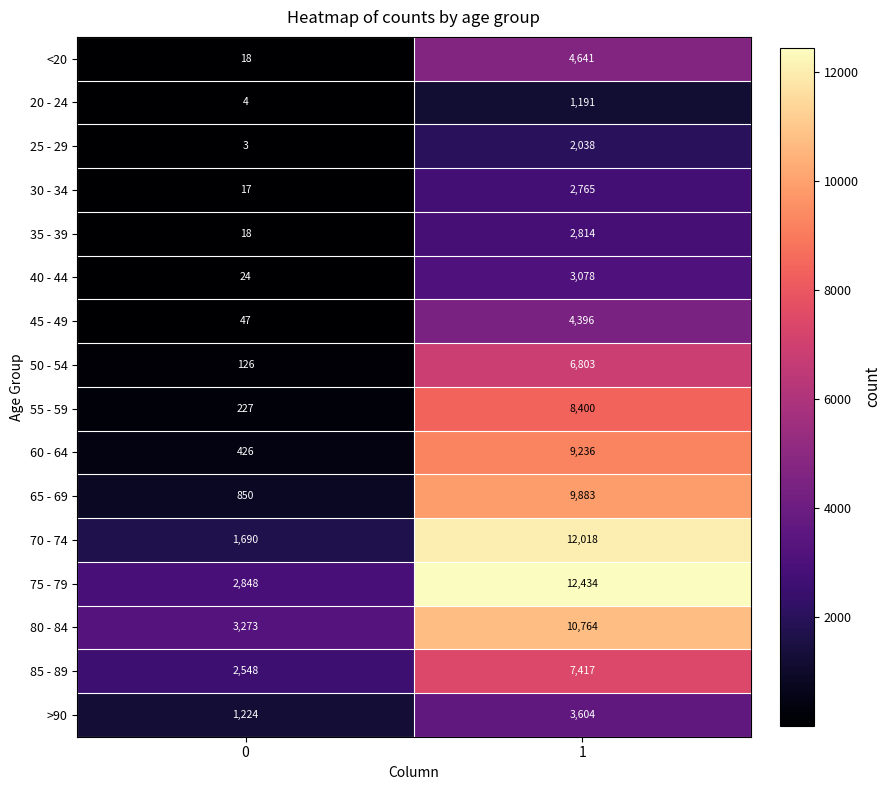

What is the spread (max minus min) of values at 0?

3270